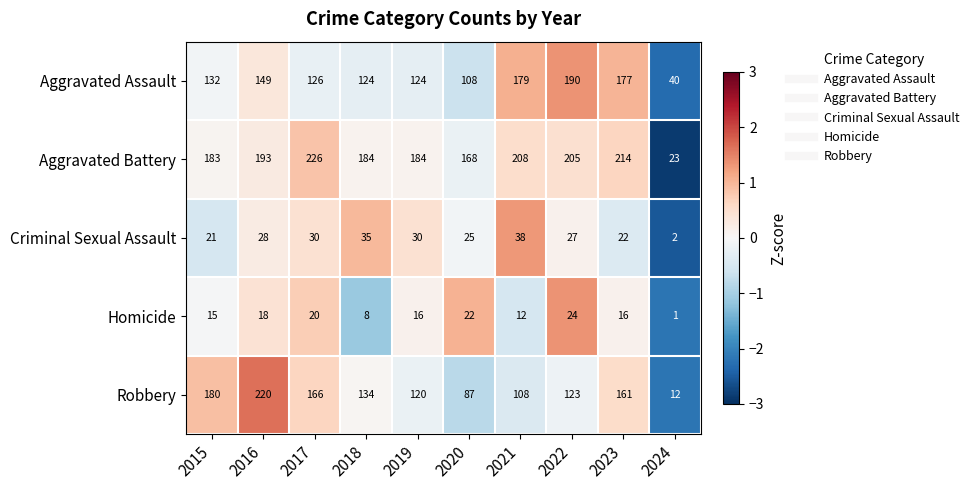

What is the spread (max minus min) of values at 2018?

176